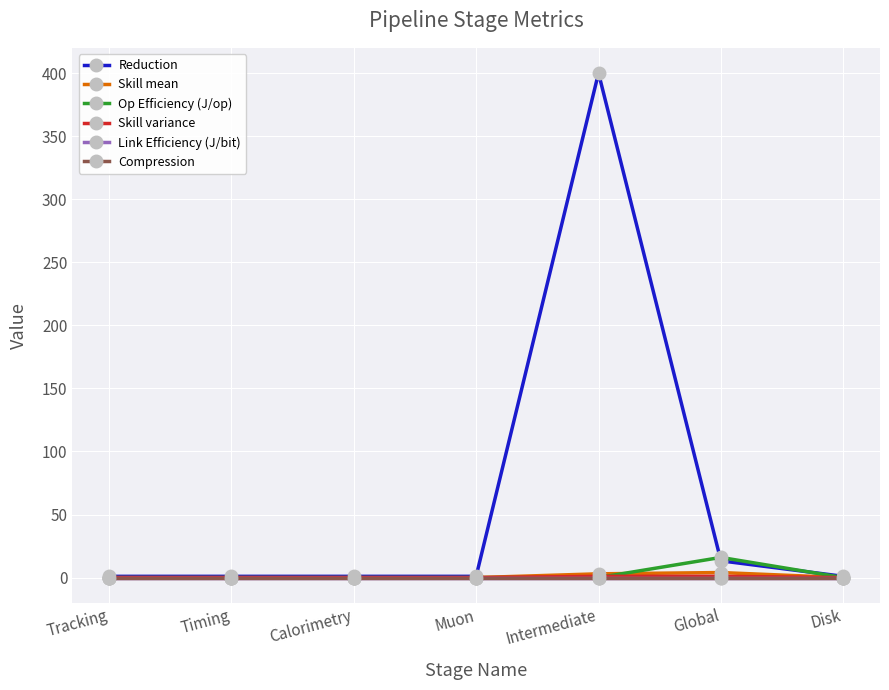

Reading left to right, list all the values displayed in this chart.

Reduction: 1.0	1.0	1.0	1.0	400.0	13.3	1.0
Skill mean: 0.0	0.0	0.0	0.0	3.0	4.0	0.0
Op Efficiency (J/op): 0.0	0.0	0.0	0.0	0.0	16.0	0.0
Skill variance: 0.0	0.0	0.0	0.0	1.0	1.0	0.0
Link Efficiency (J/bit): 0.0	0.0	0.0	0.0	0.0	0.0	0.0
Compression: 0.0	0.0	0.0	0.0	0.0	0.0	0.0